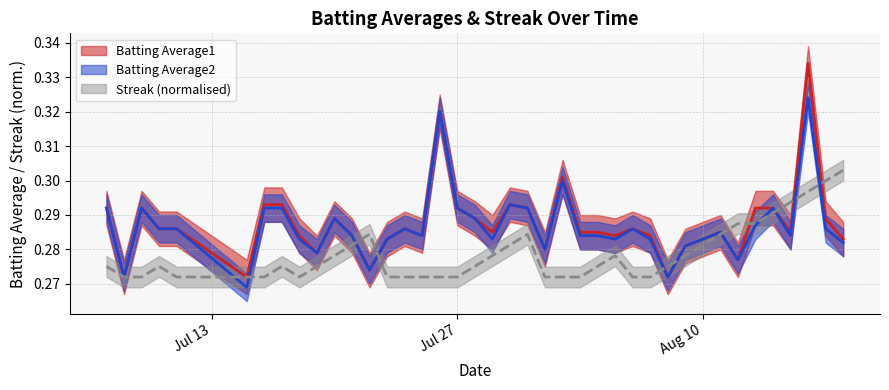

Which label corresponds to the smallest value in the chart?

2010-07-15